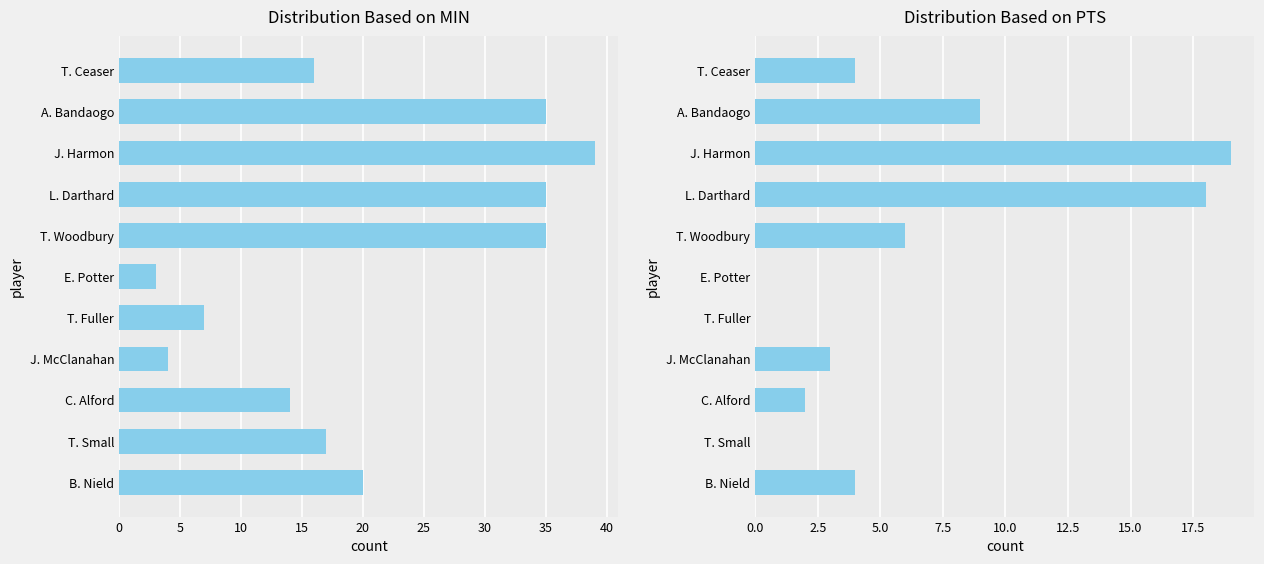

What is the lowest value of the MIN series?

3